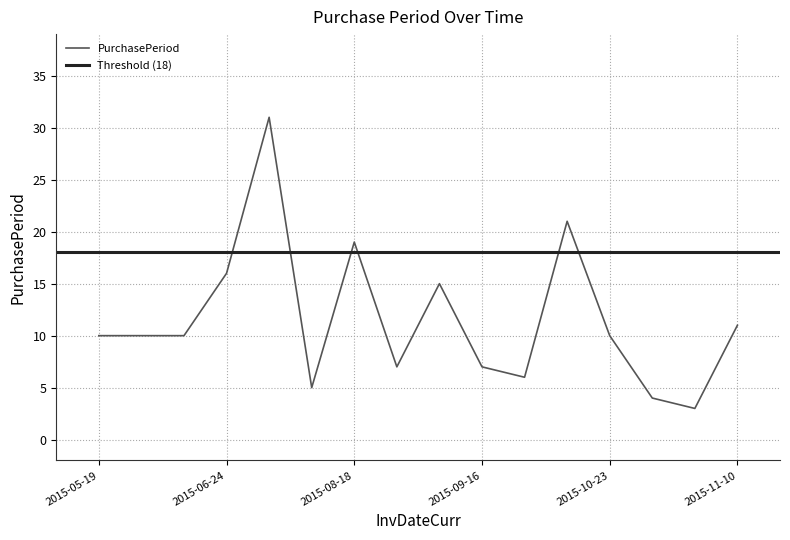

What position from the right is 2015-10-27?

3